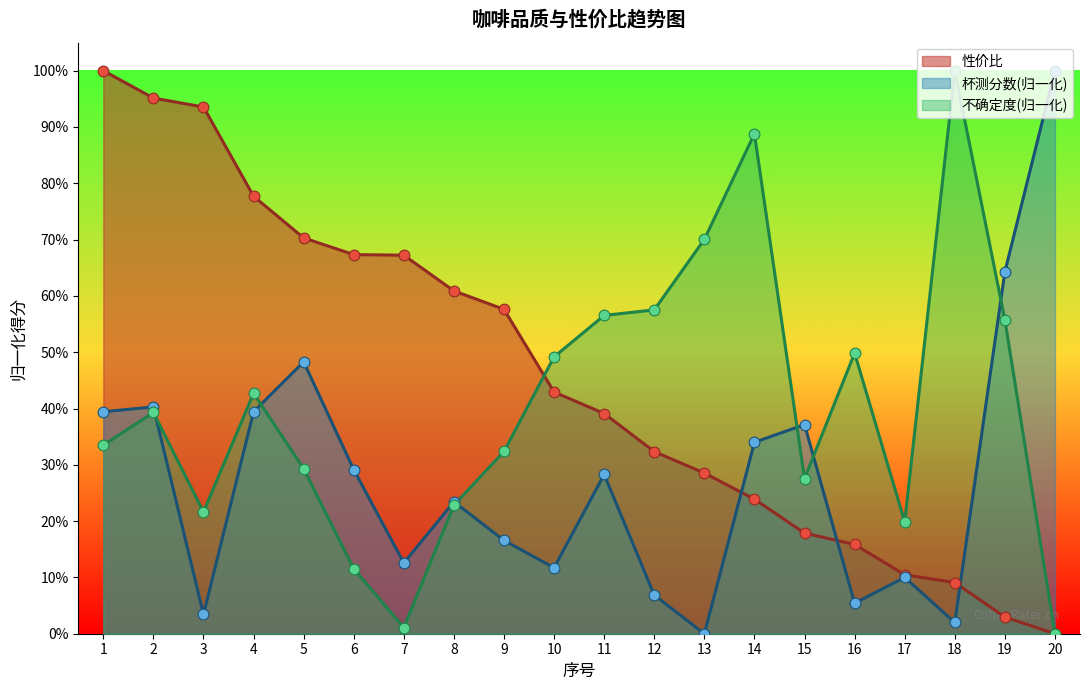

What are all the series names shown in the legend?

性价比, 杯测分数(归一化), 不确定度(归一化)